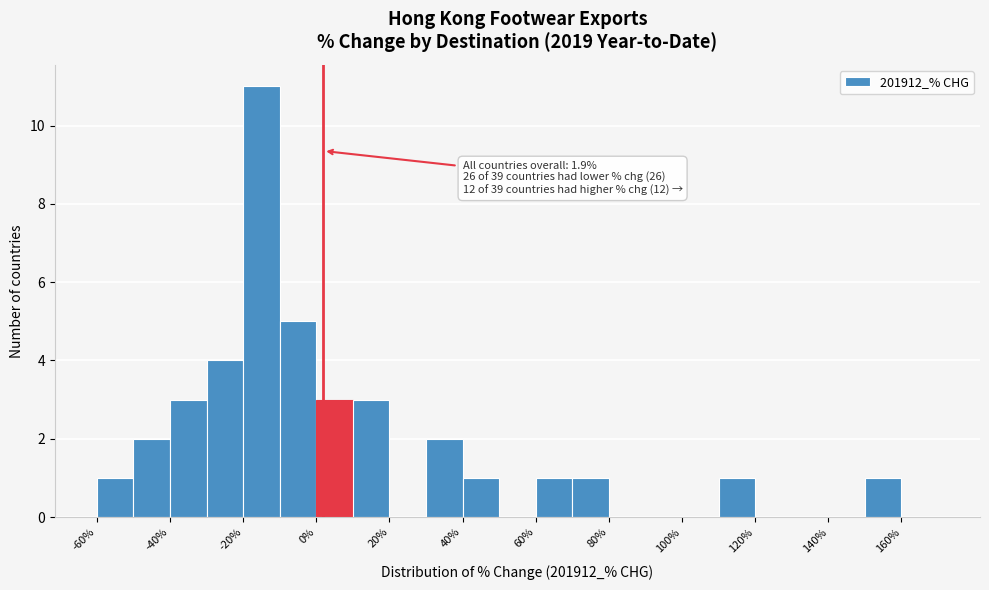

Which range on the x-axis has the tallest bar?

-20 to -10